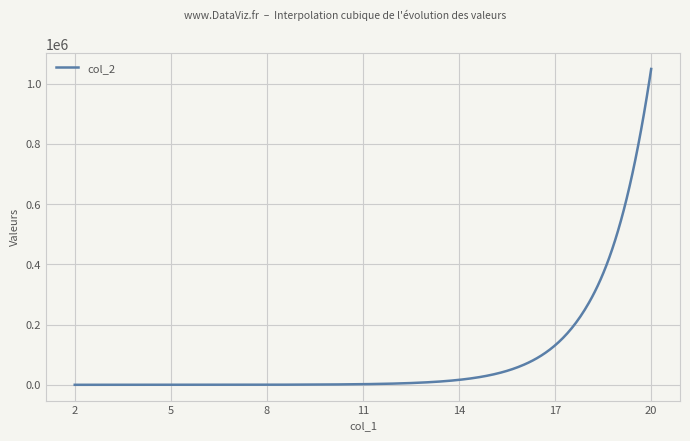

What is the maximum value shown in the chart?

1048576.0